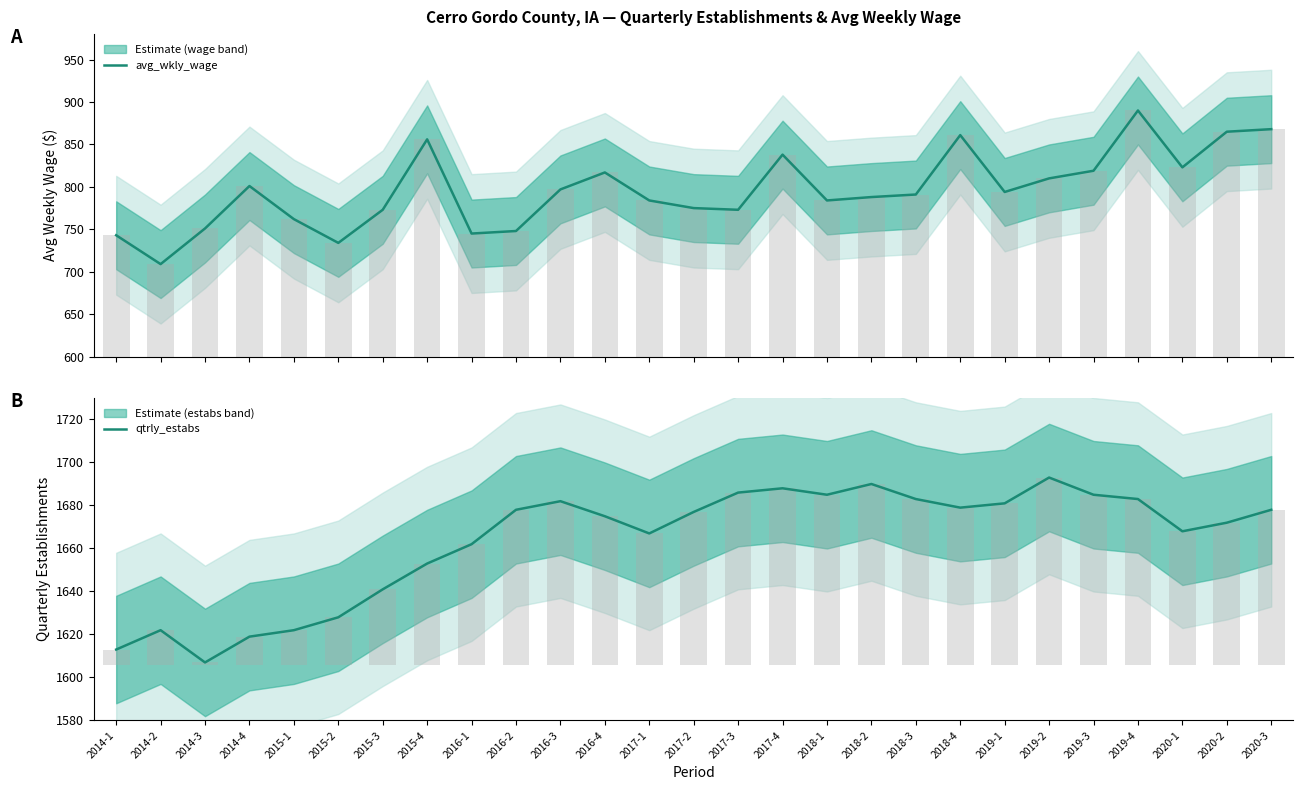

Between 2019-3 and 2015-3, which is larger?

2019-3